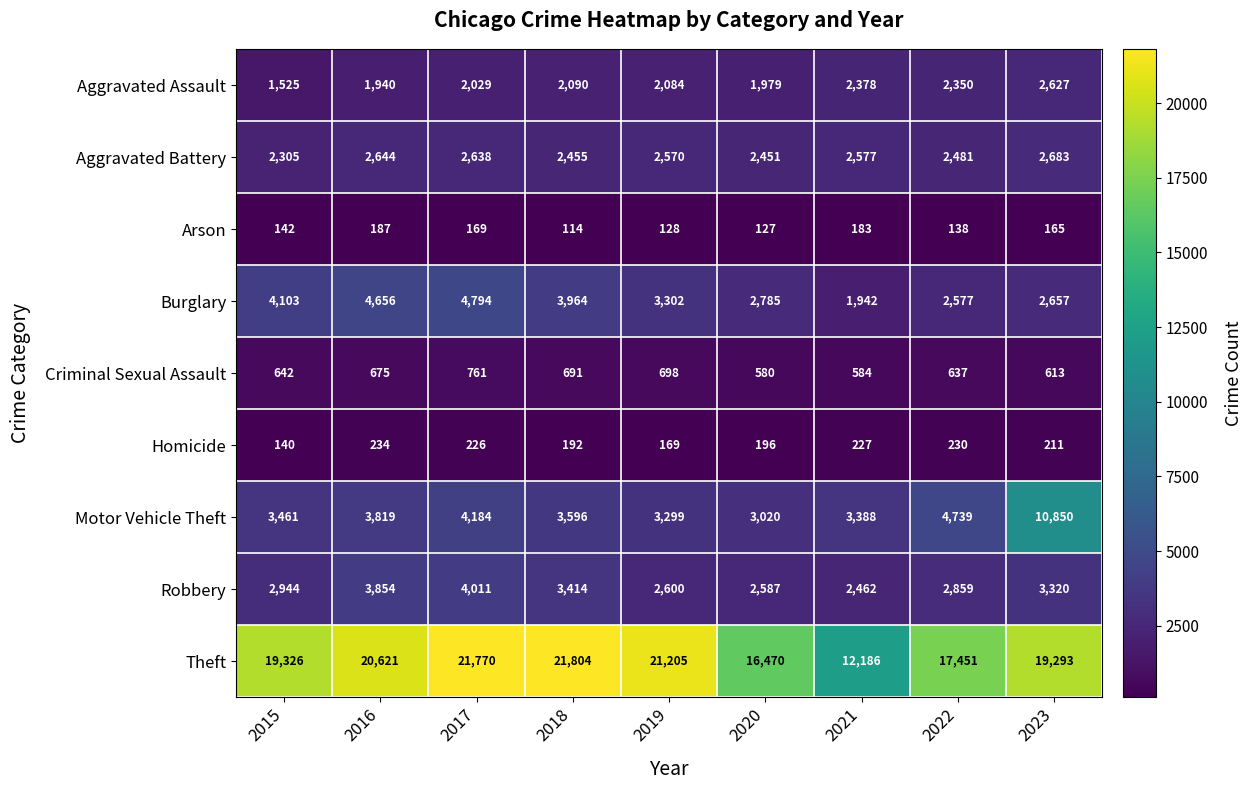

What is the difference between the highest and lowest values at 2022?

17313